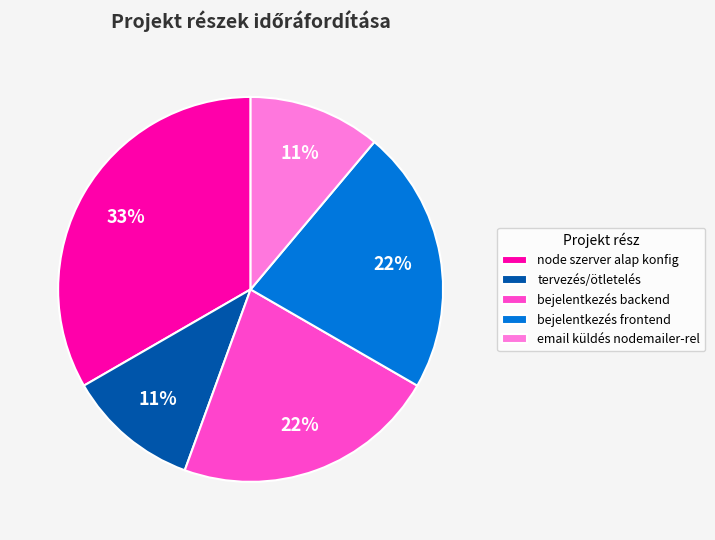

To the nearest percent, what is the combined percentage of node szerver alap konfig and bejelentkezés backend?

56%